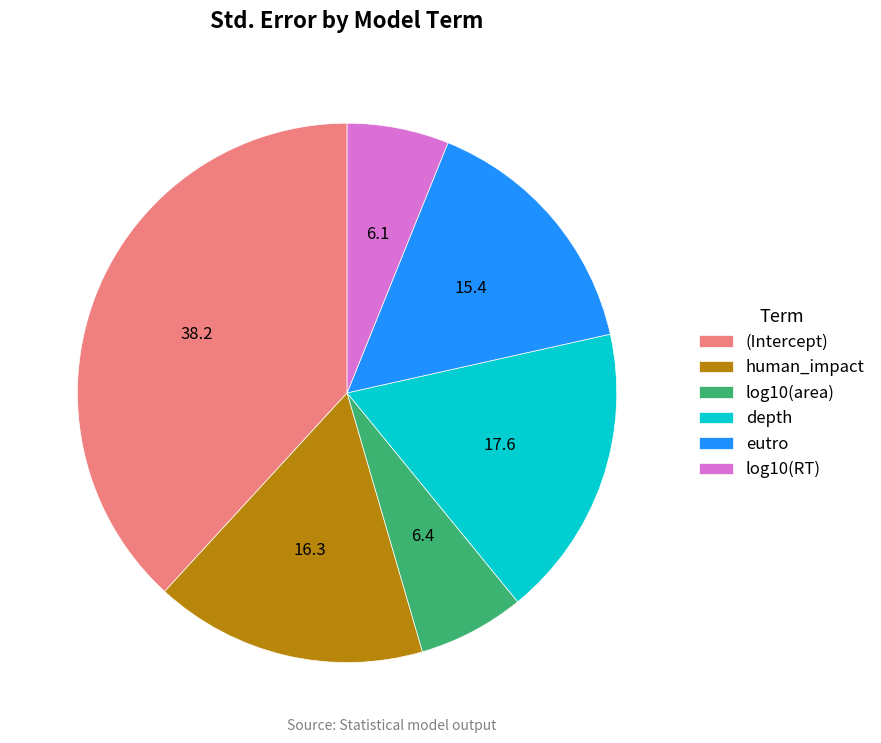

Do log10(area) and depth together represent more than half of the pie?

No